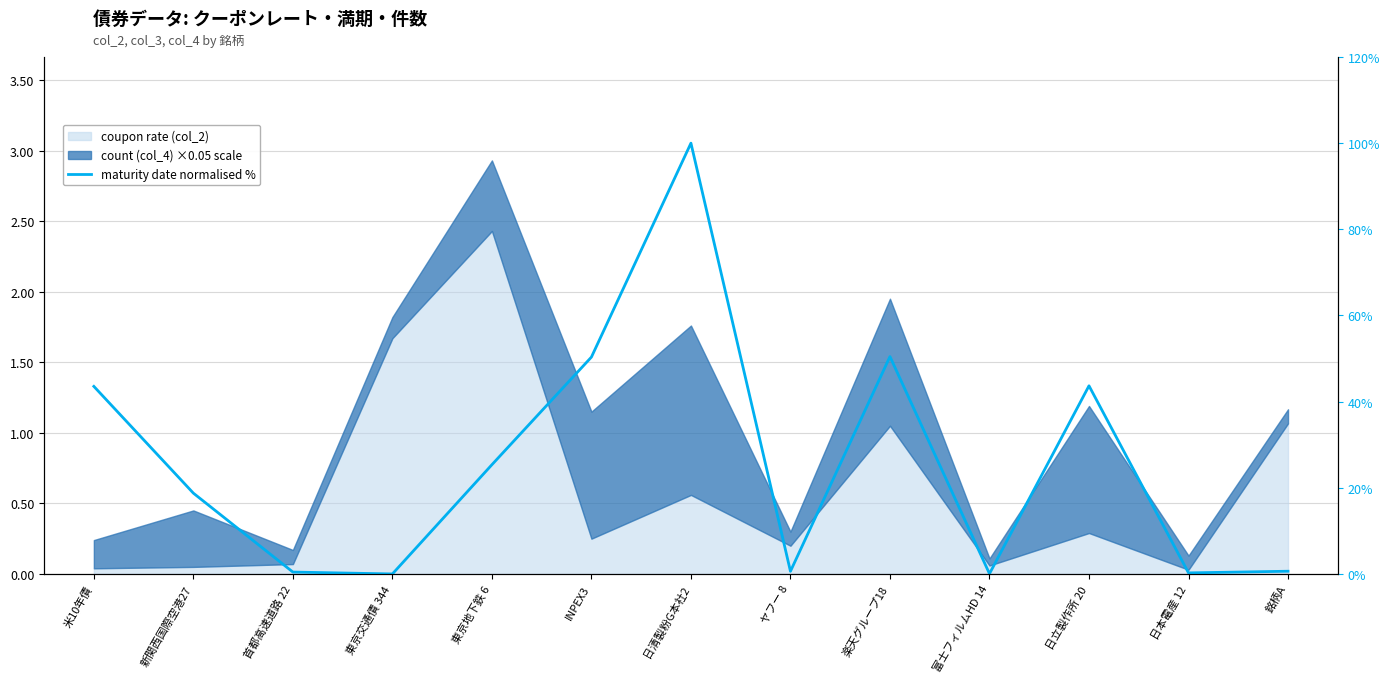

Reading left to right, what are all the values shown in this chart?

43.5	18.8	0.4	0.0	25.4	50.3	100.0	0.6	50.5	0.1	43.7	0.2	0.6